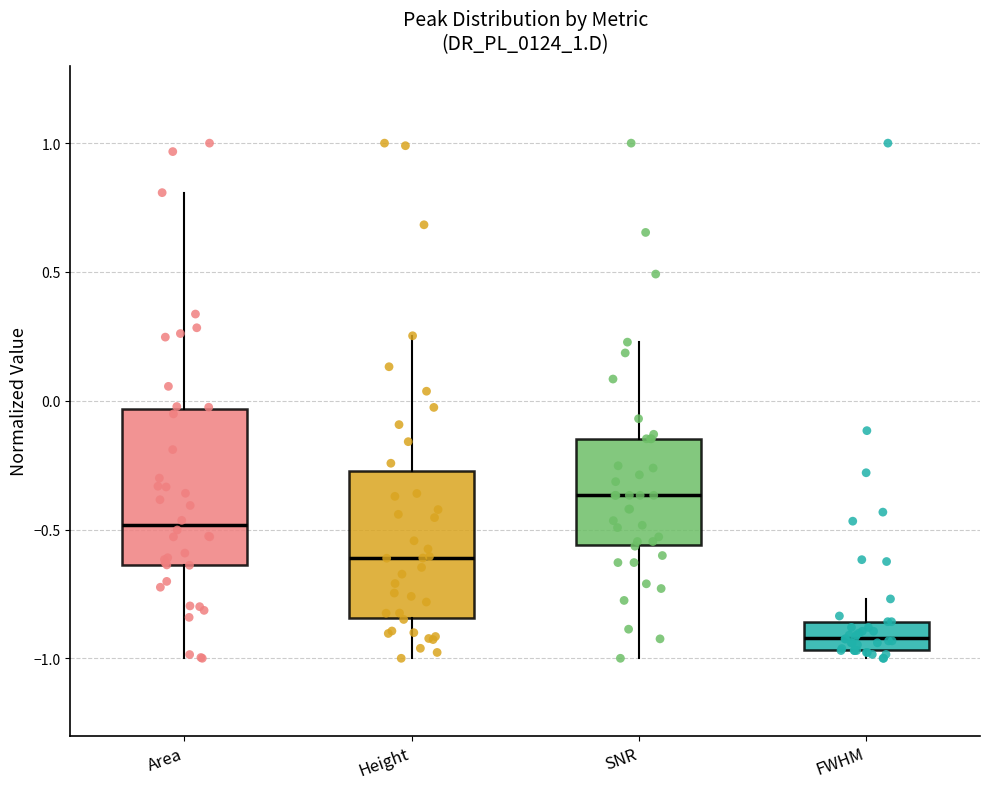

Which box has the lowest median line?

FWHM